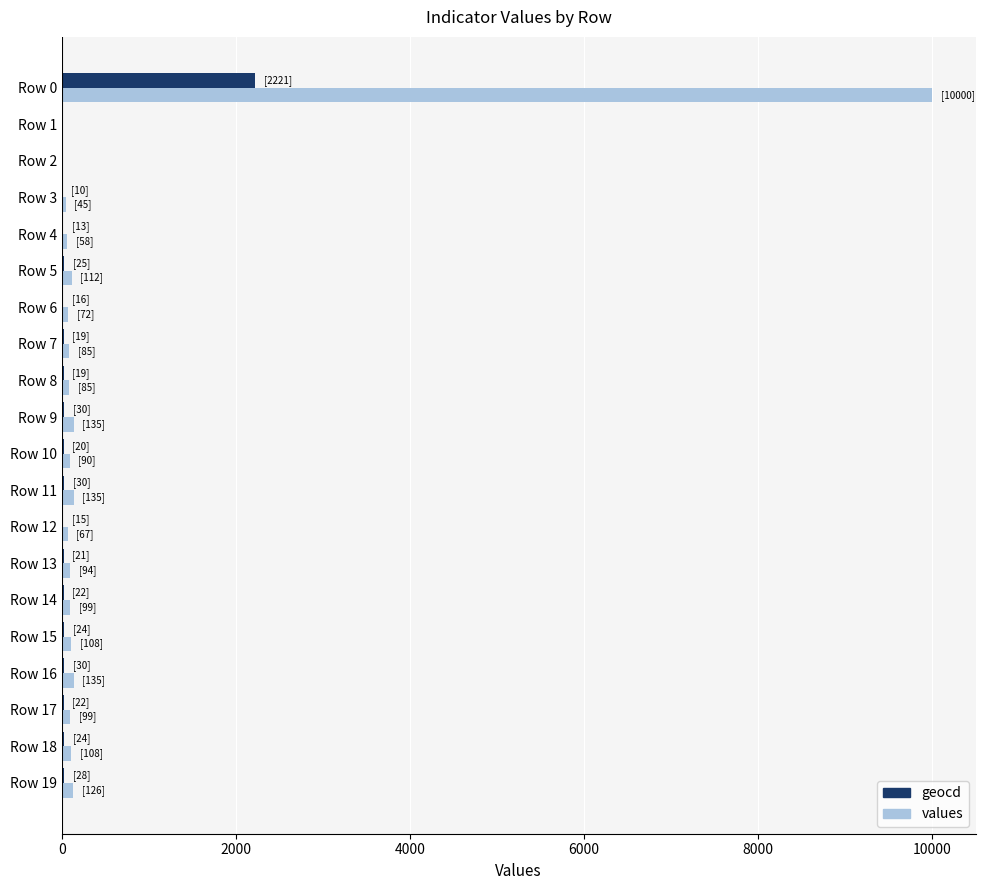

What is the sum of all values values?

11653